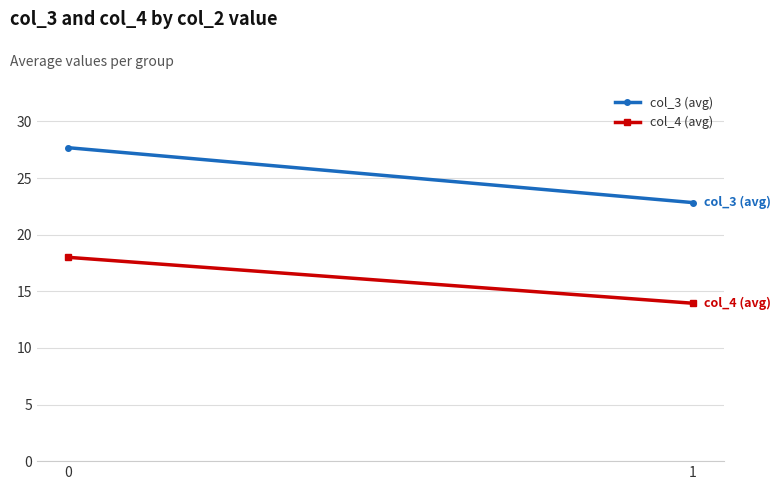

What is the average value of the col_3 (avg) series?

25.3